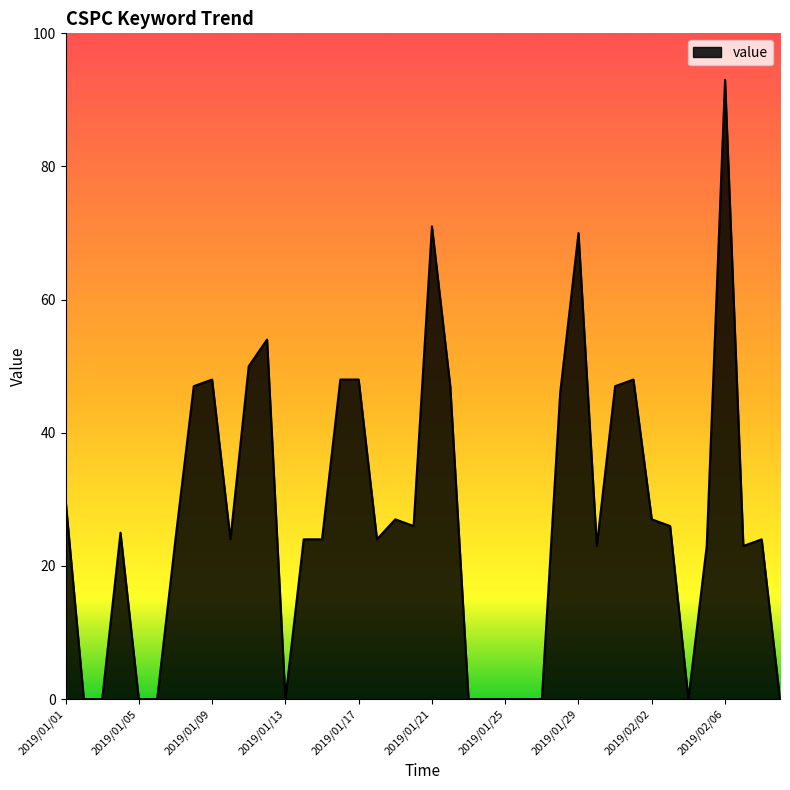

What is the difference between the maximum and minimum values?

93